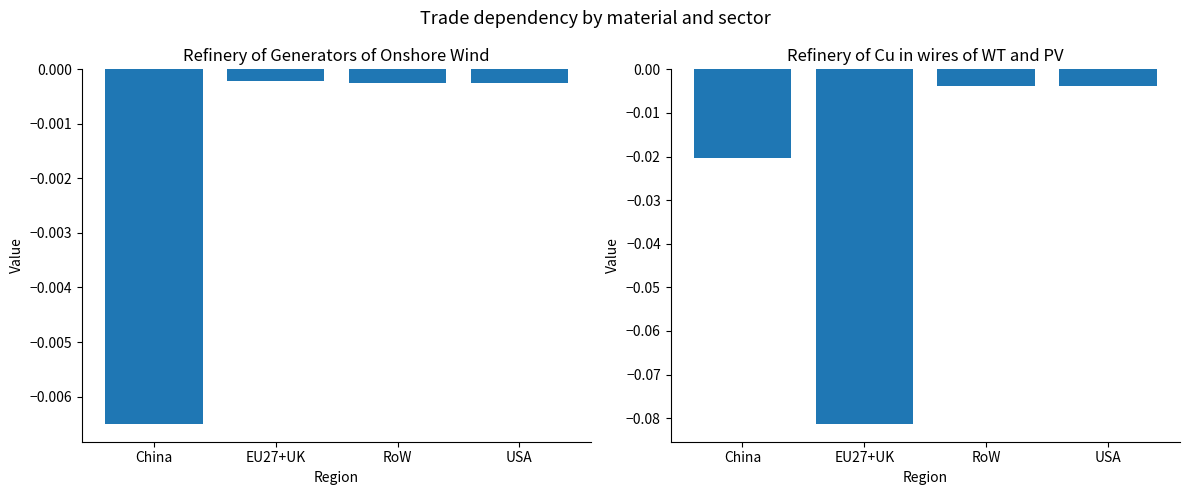

What is the smallest value displayed?

-0.1